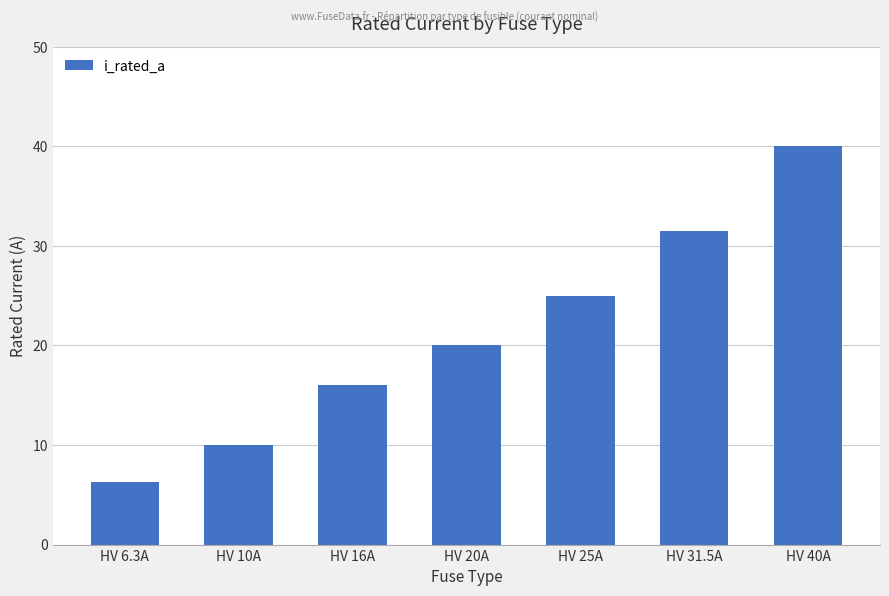

Is it true that the value at HV 20A is 28.6?

False